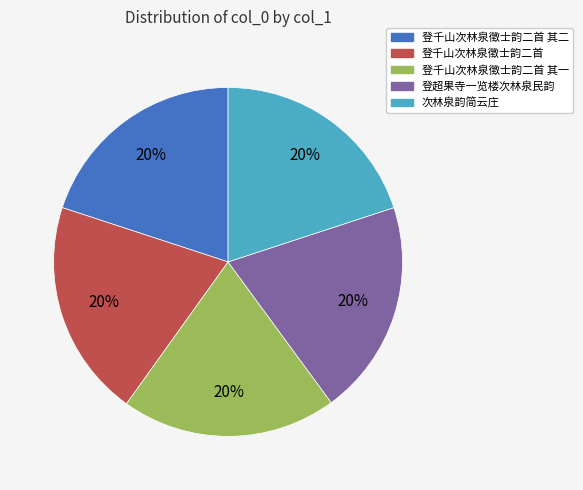

Do 登超果寺一览楼次林泉民韵 and 登千山次林泉徵士韵二首 together represent more than half of the pie?

No